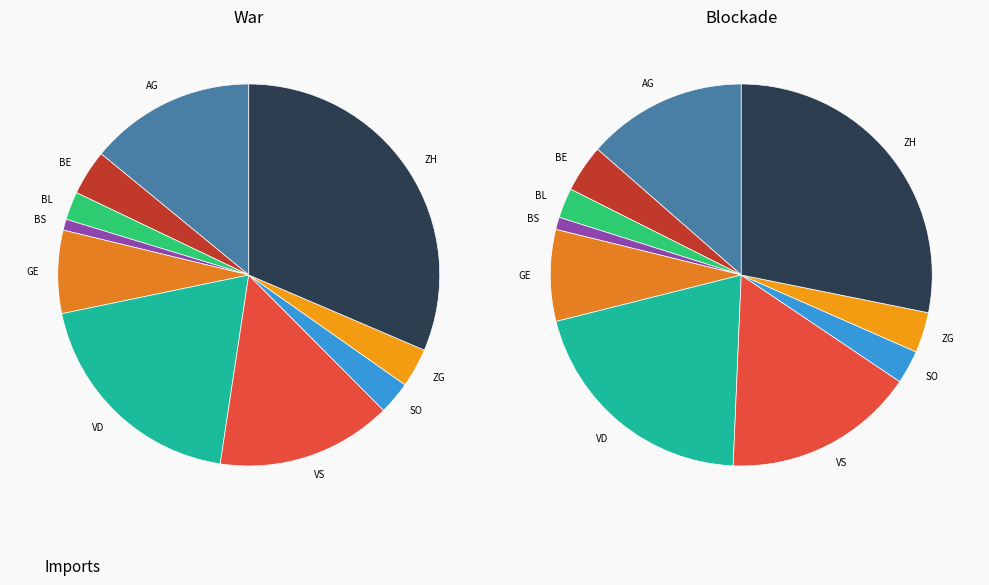

Is there any slice that represents more than half of the pie?

No